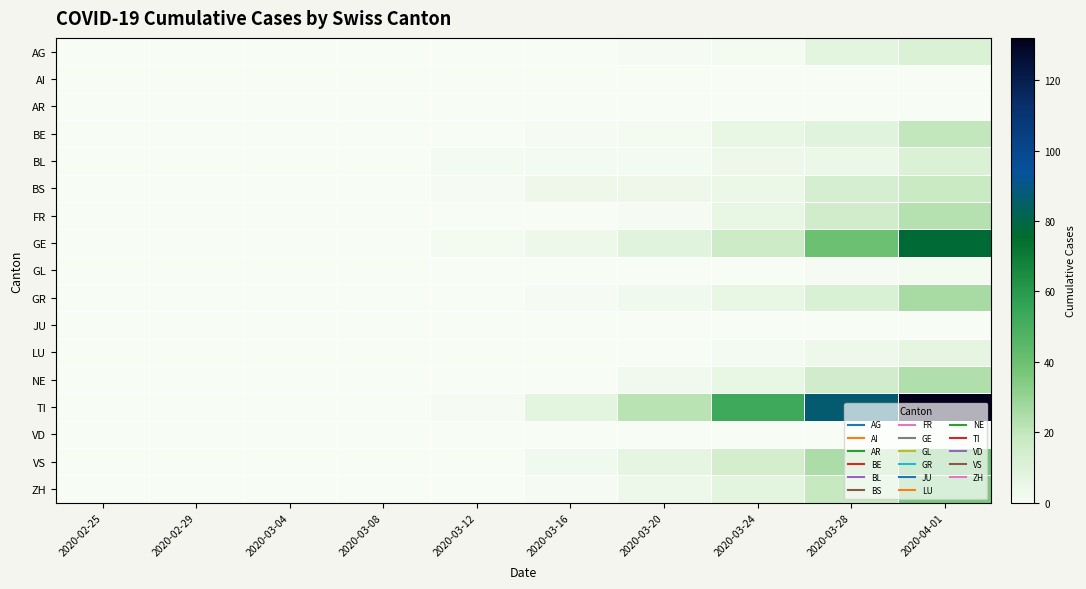

Reading left to right, list all the values displayed in this chart.

AG: 2020-02-25=0	2020-02-29=0	2020-03-04=0	2020-03-08=0	2020-03-12=0	2020-03-16=0	2020-03-20=1	2020-03-24=2	2020-03-28=8	2020-04-01=11
AI: 2020-02-25=0	2020-02-29=0	2020-03-04=0	2020-03-08=0	2020-03-12=0	2020-03-16=0	2020-03-20=0	2020-03-24=0	2020-03-28=0	2020-04-01=0
AR: 2020-02-25=0	2020-02-29=0	2020-03-04=0	2020-03-08=0	2020-03-12=0	2020-03-16=0	2020-03-20=0	2020-03-24=0	2020-03-28=0	2020-04-01=0
BE: 2020-02-25=0	2020-02-29=0	2020-03-04=0	2020-03-08=0	2020-03-12=0	2020-03-16=1	2020-03-20=2	2020-03-24=6	2020-03-28=9	2020-04-01=20
BL: 2020-02-25=0	2020-02-29=0	2020-03-04=0	2020-03-08=0	2020-03-12=2	2020-03-16=2	2020-03-20=2	2020-03-24=4	2020-03-28=5	2020-04-01=11
BS: 2020-02-25=0	2020-02-29=0	2020-03-04=0	2020-03-08=0	2020-03-12=1	2020-03-16=4	2020-03-20=4	2020-03-24=5	2020-03-28=13	2020-04-01=18
FR: 2020-02-25=0	2020-02-29=0	2020-03-04=0	2020-03-08=0	2020-03-12=0	2020-03-16=0	2020-03-20=1	2020-03-24=6	2020-03-28=15	2020-04-01=23
GE: 2020-02-25=0	2020-02-29=0	2020-03-04=0	2020-03-08=0	2020-03-12=2	2020-03-16=4	2020-03-20=9	2020-03-24=16	2020-03-28=40	2020-04-01=77
GL: 2020-02-25=0	2020-02-29=0	2020-03-04=0	2020-03-08=0	2020-03-12=0	2020-03-16=0	2020-03-20=0	2020-03-24=0	2020-03-28=1	2020-04-01=2
GR: 2020-02-25=0	2020-02-29=0	2020-03-04=0	2020-03-08=0	2020-03-12=0	2020-03-16=1	2020-03-20=3	2020-03-24=6	2020-03-28=12	2020-04-01=26
JU: 2020-02-25=0	2020-02-29=0	2020-03-04=0	2020-03-08=0	2020-03-12=0	2020-03-16=0	2020-03-20=0	2020-03-24=0	2020-03-28=0	2020-04-01=0
LU: 2020-02-25=0	2020-02-29=0	2020-03-04=0	2020-03-08=0	2020-03-12=0	2020-03-16=0	2020-03-20=0	2020-03-24=2	2020-03-28=4	2020-04-01=7
NE: 2020-02-25=0	2020-02-29=0	2020-03-04=0	2020-03-08=0	2020-03-12=0	2020-03-16=0	2020-03-20=3	2020-03-24=6	2020-03-28=15	2020-04-01=24
TI: 2020-02-25=0	2020-02-29=0	2020-03-04=0	2020-03-08=0	2020-03-12=1	2020-03-16=8	2020-03-20=22	2020-03-24=53	2020-03-28=87	2020-04-01=132
VD: 2020-02-25=0	2020-02-29=0	2020-03-04=0	2020-03-08=0	2020-03-12=0	2020-03-16=0	2020-03-20=0	2020-03-24=0	2020-03-28=0	2020-04-01=0
VS: 2020-02-25=0	2020-02-29=0	2020-03-04=0	2020-03-08=0	2020-03-12=0	2020-03-16=3	2020-03-20=7	2020-03-24=14	2020-03-28=25	2020-04-01=40
ZH: 2020-02-25=0	2020-02-29=0	2020-03-04=0	2020-03-08=0	2020-03-12=0	2020-03-16=1	2020-03-20=4	2020-03-24=8	2020-03-28=19	2020-04-01=36